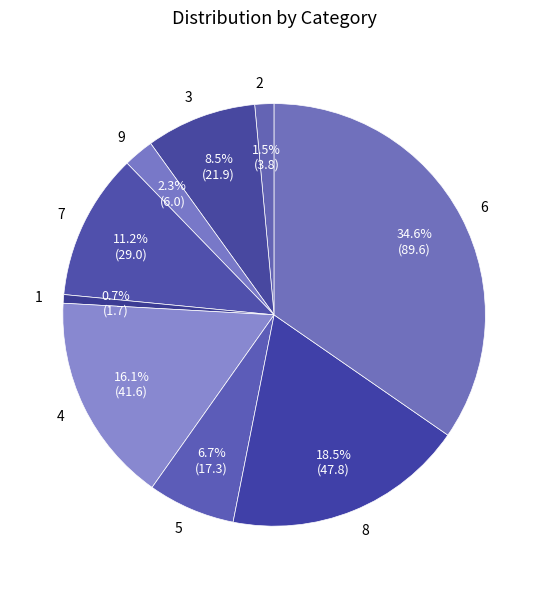

How many slices are in this pie chart?

9